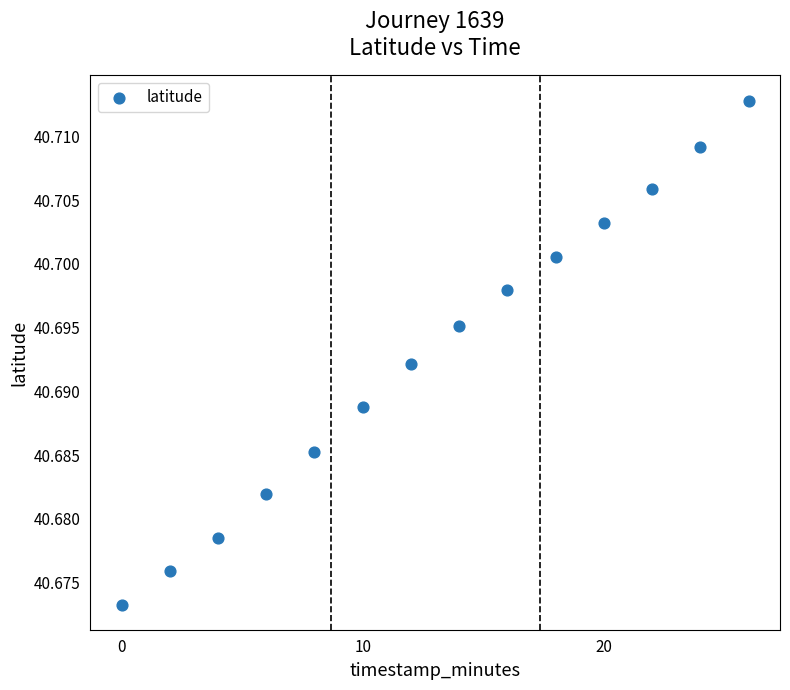

What is the range of X values (max minus min)?

26.0